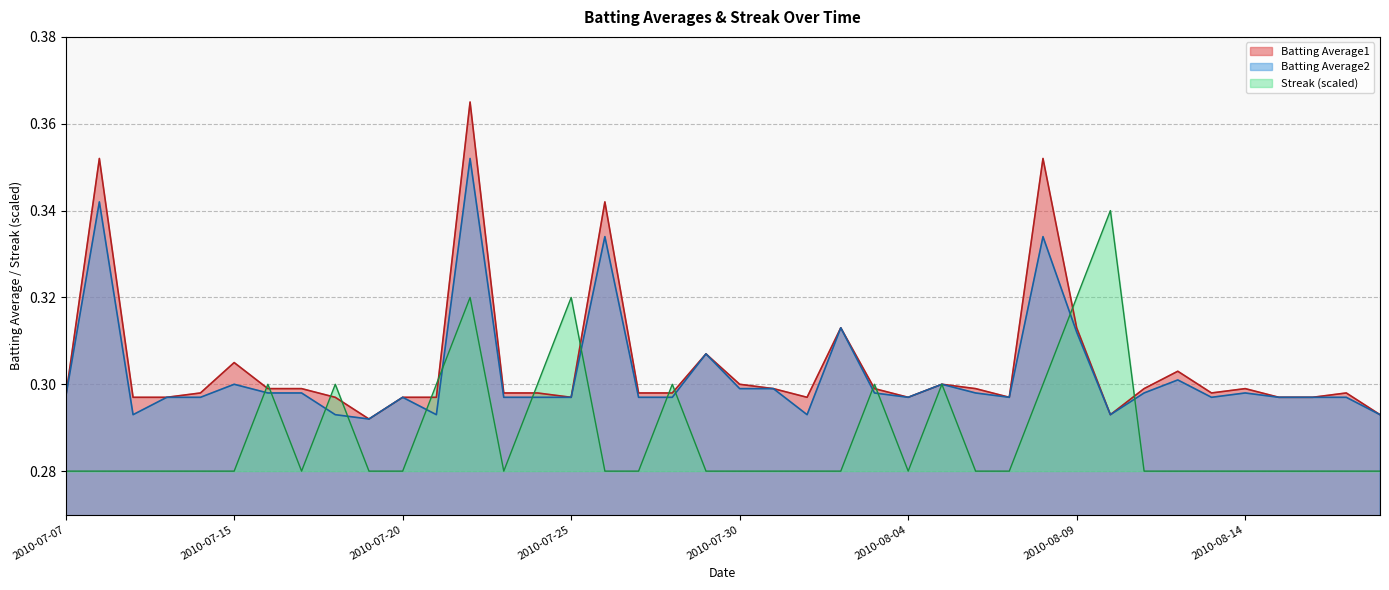

Does the chart display data point markers on the line(s)?

No